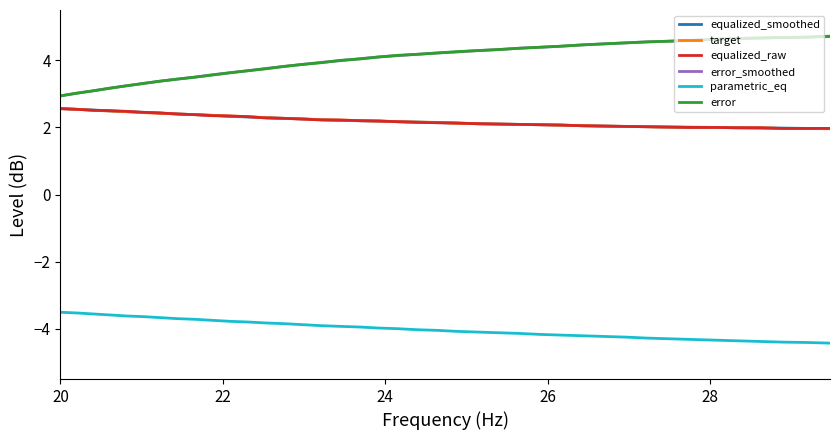

What is the average value of the target series?

2.2